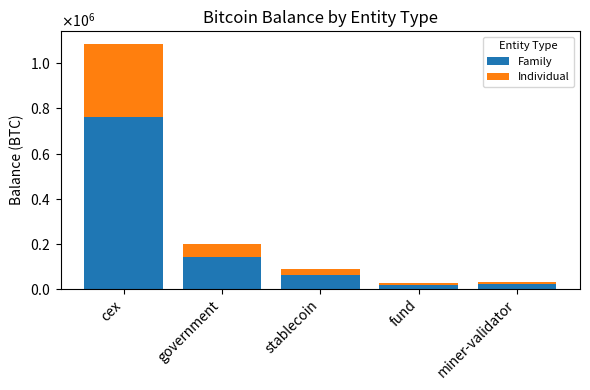

Are the bars horizontal?

No